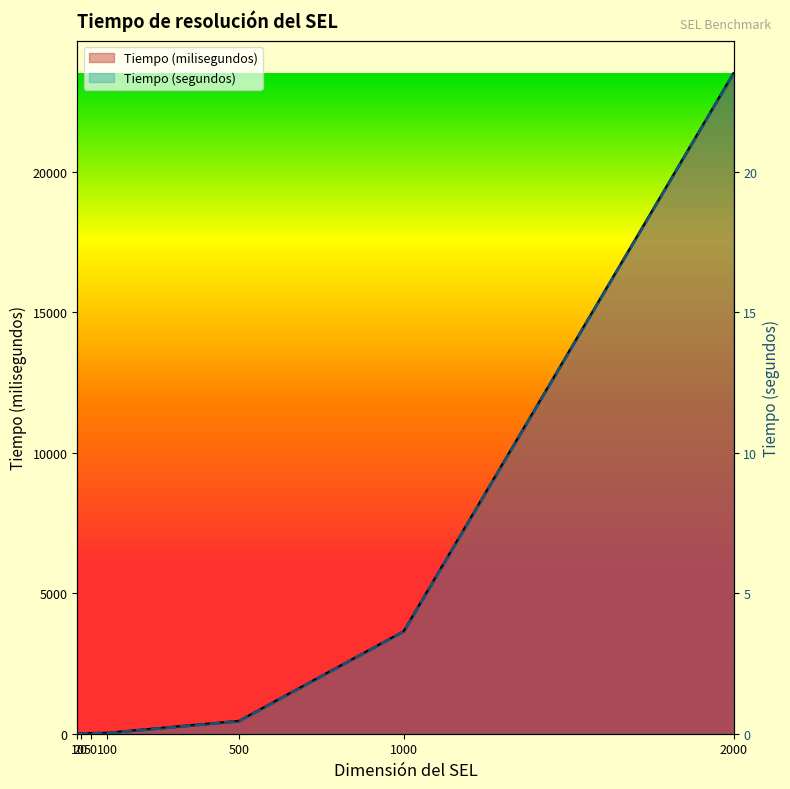

True or false: Tiempo (milisegundos) and Tiempo (segundos) intersect in this chart.

False